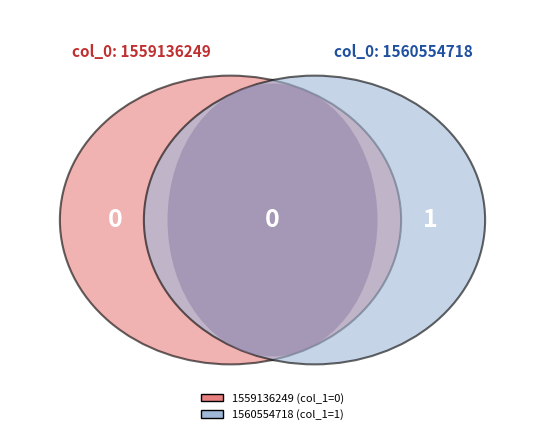

The 1559136249 slice represents 1% of the pie. True or false?

False